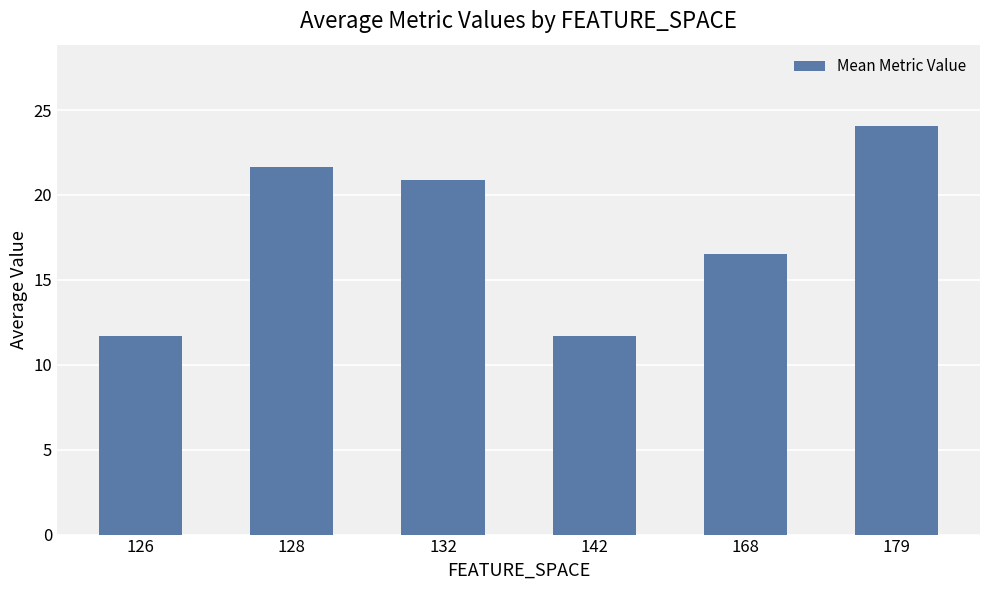

What is the sum of the values at 142 and 179?

35.7